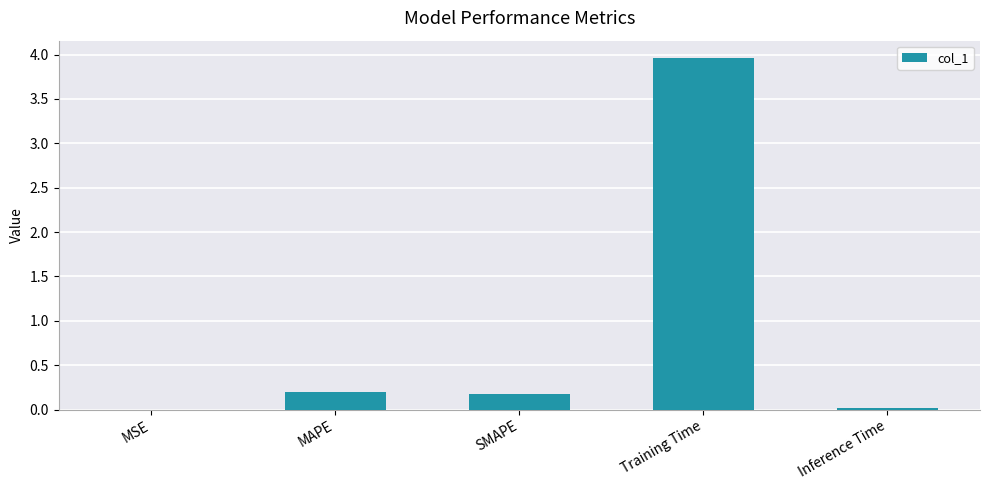

Which category has the highest value across all series?

Training Time